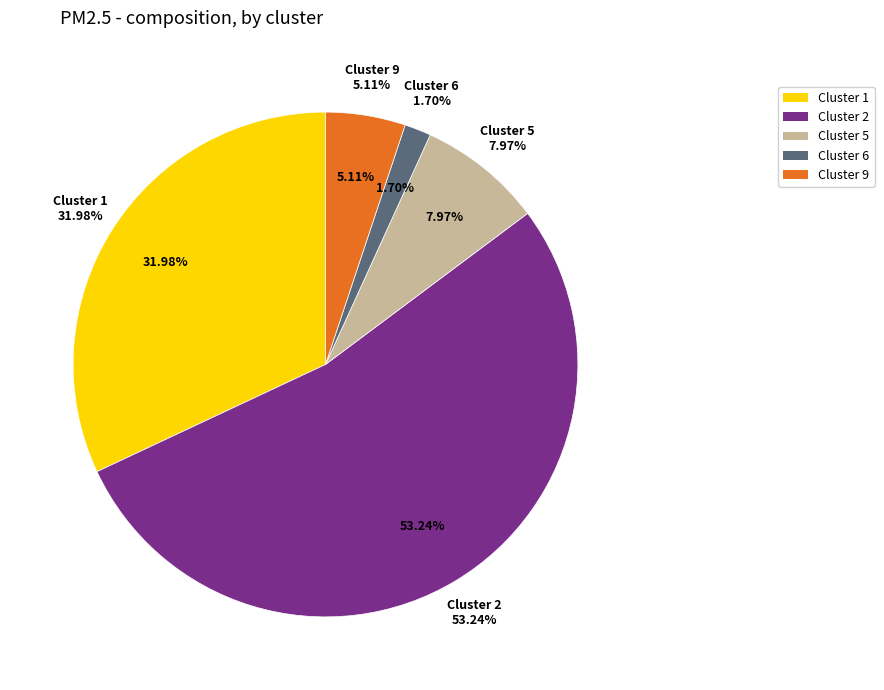

How many slices are in this pie chart?

5